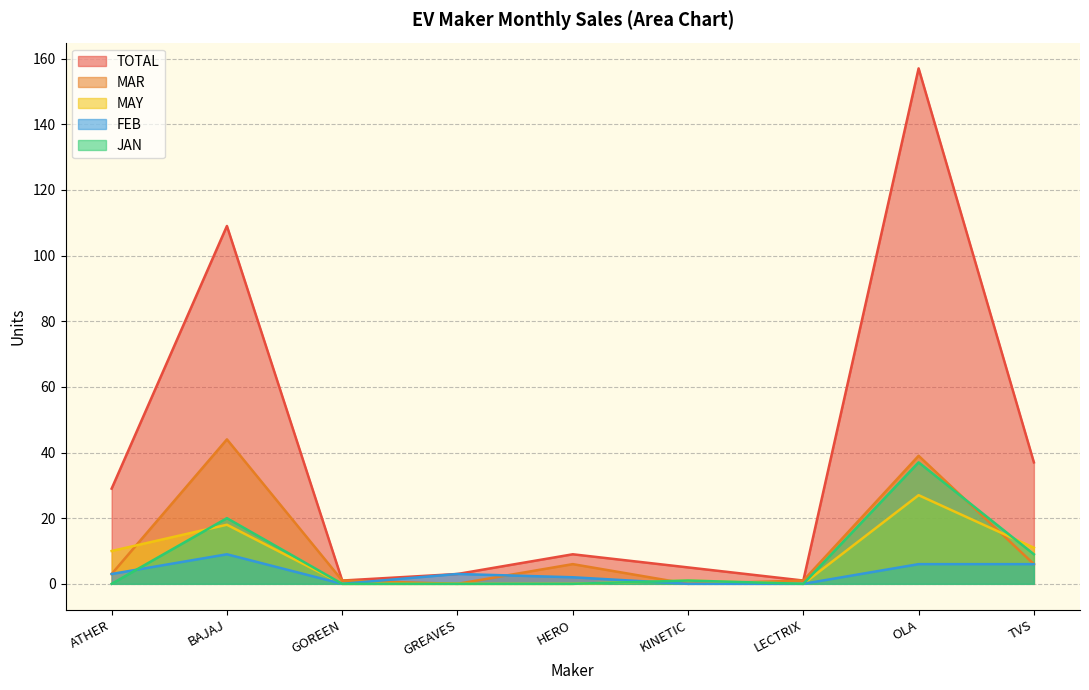

List the labels in order of TOTAL value, smallest first.

GOREEN, LECTRIX, GREAVES, KINETIC, HERO, ATHER, TVS, BAJAJ, OLA